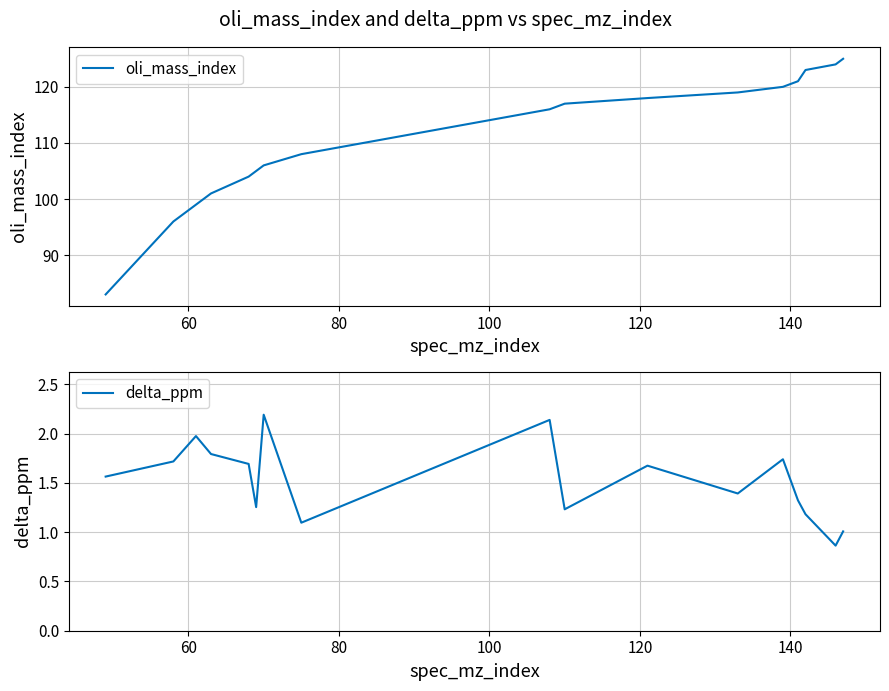

True or false: oli_mass_index and delta_ppm cross at least once.

False